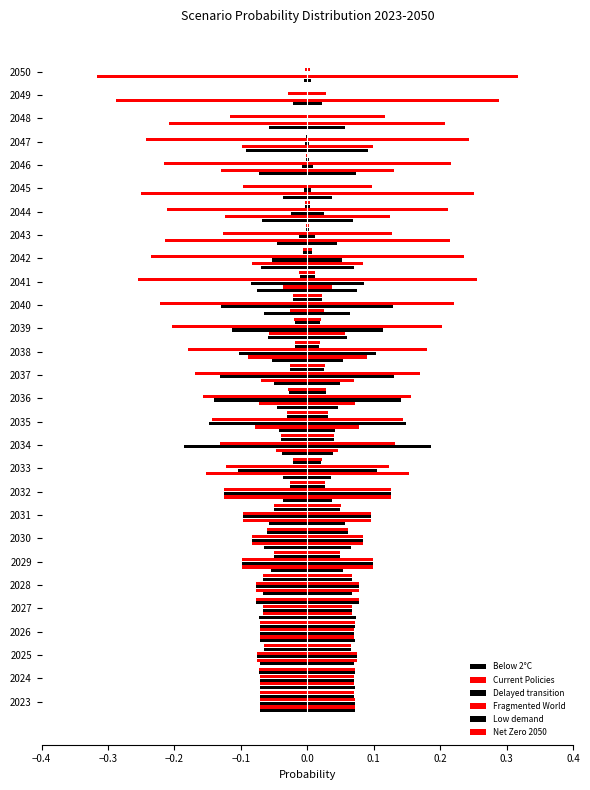

What are all the series names shown in the legend?

Below 2°C, Current Policies, Delayed transition, Fragmented World, Low demand, Net Zero 2050